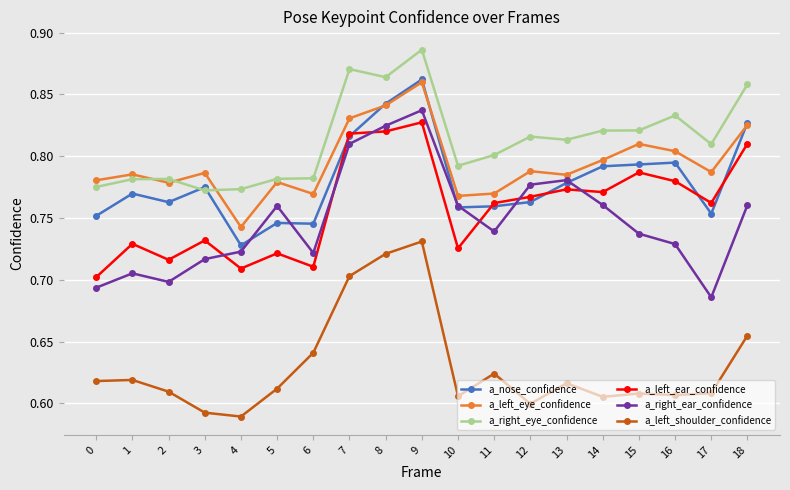

Which category has the lowest value in the a_left_eye_confidence series?

4